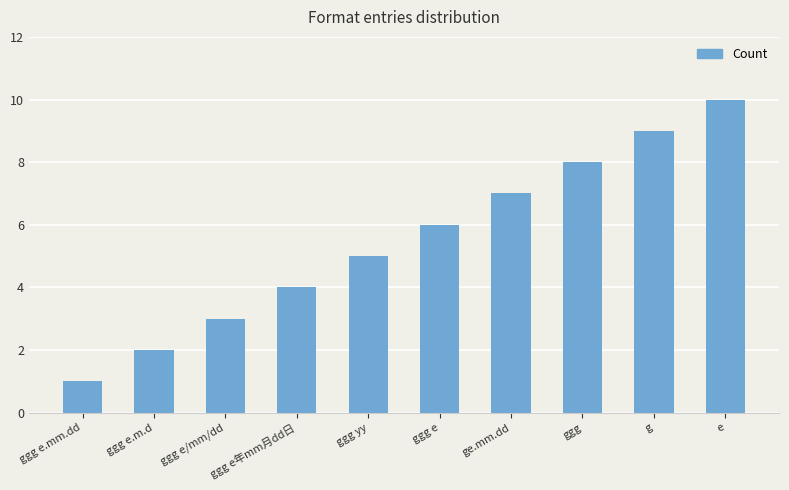

Count the number of categories in the chart.

10